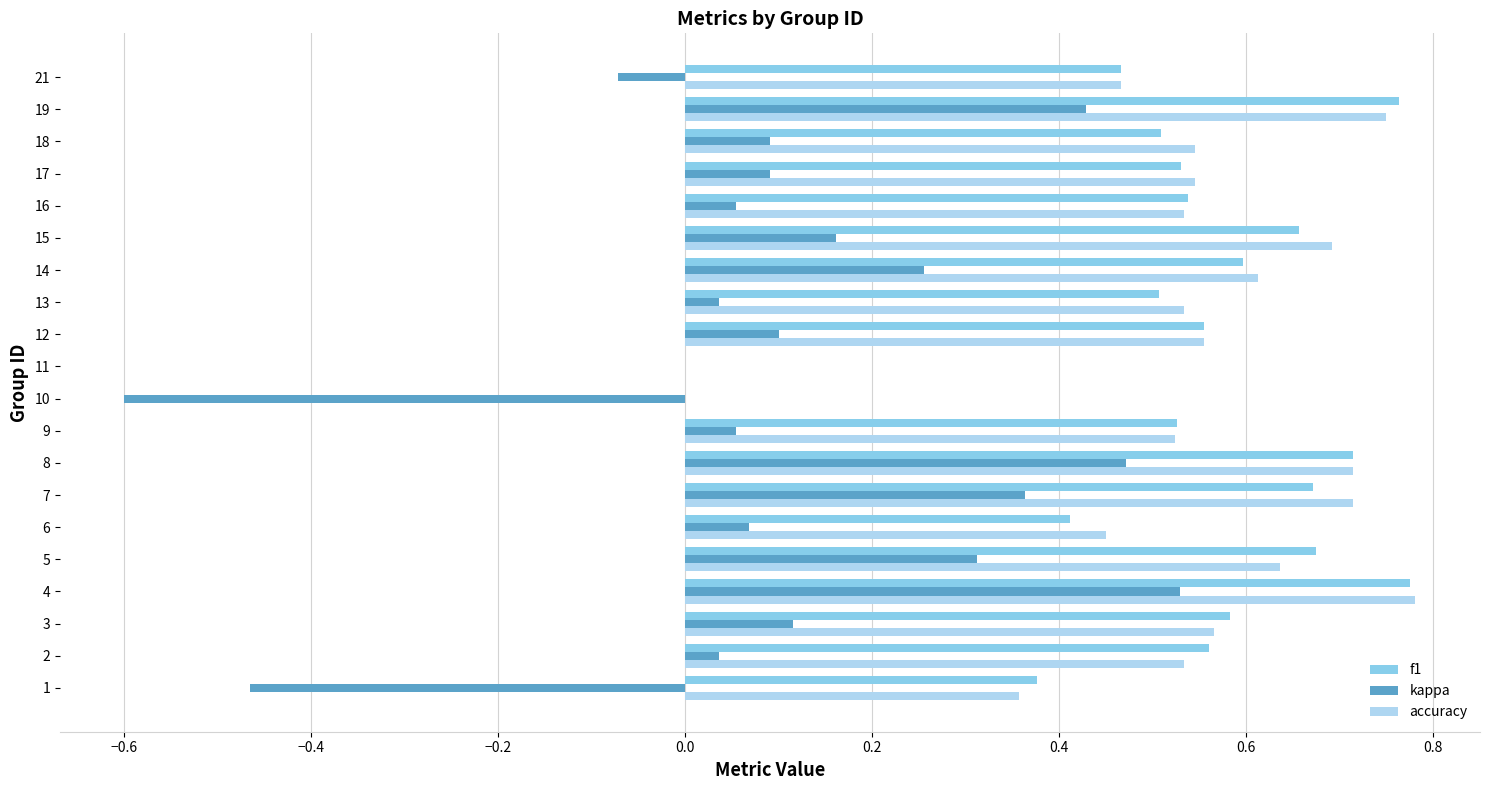

Count the number of categories in the chart.

20